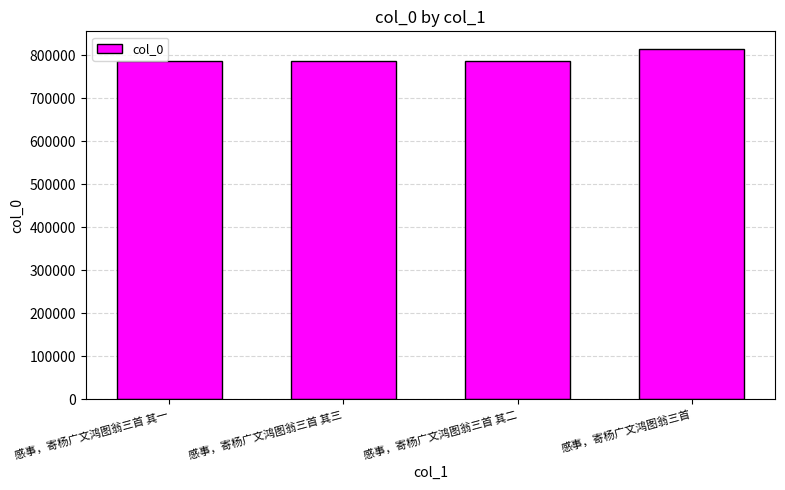

What is the label of the 4th bar from the left?

感事，寄杨广文鸿图翁三首